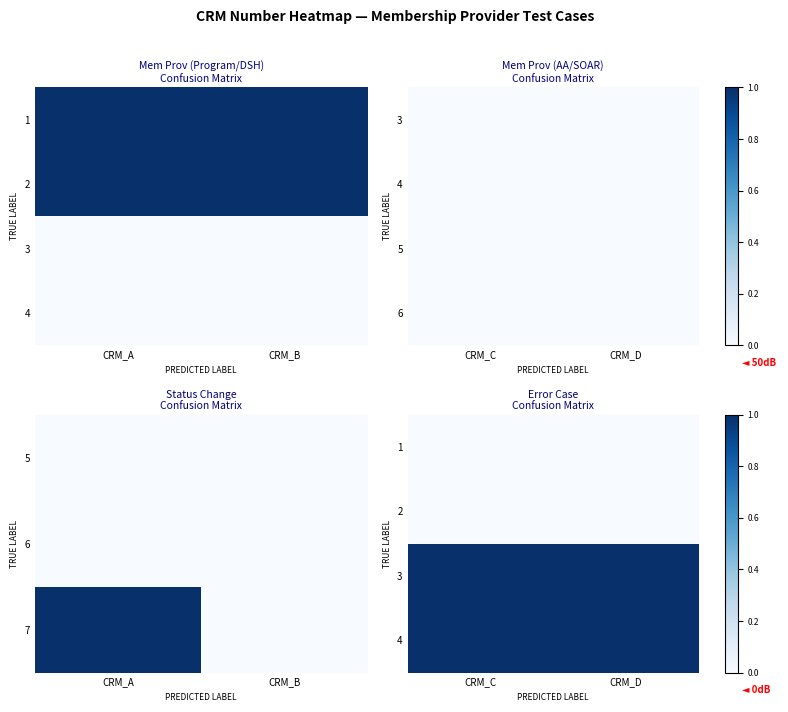

What is the maximum value shown in the chart?

1